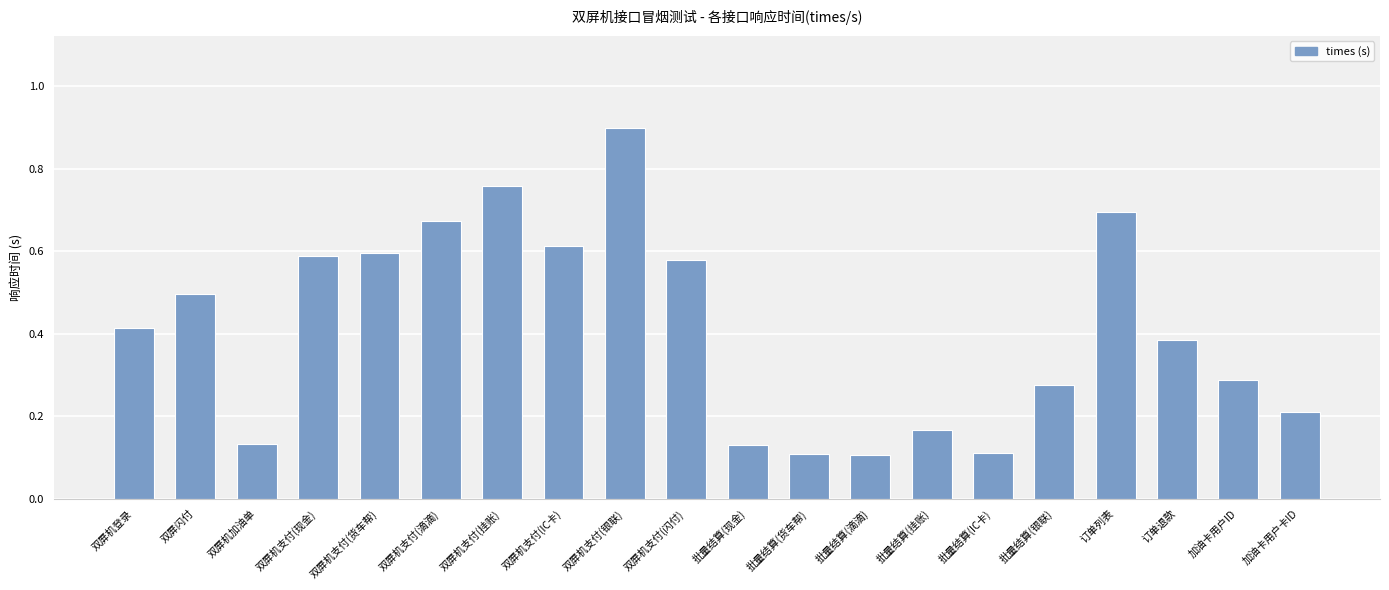

The chart shows a value of 0.5 at 双屏机支付(挂账). True or false?

False